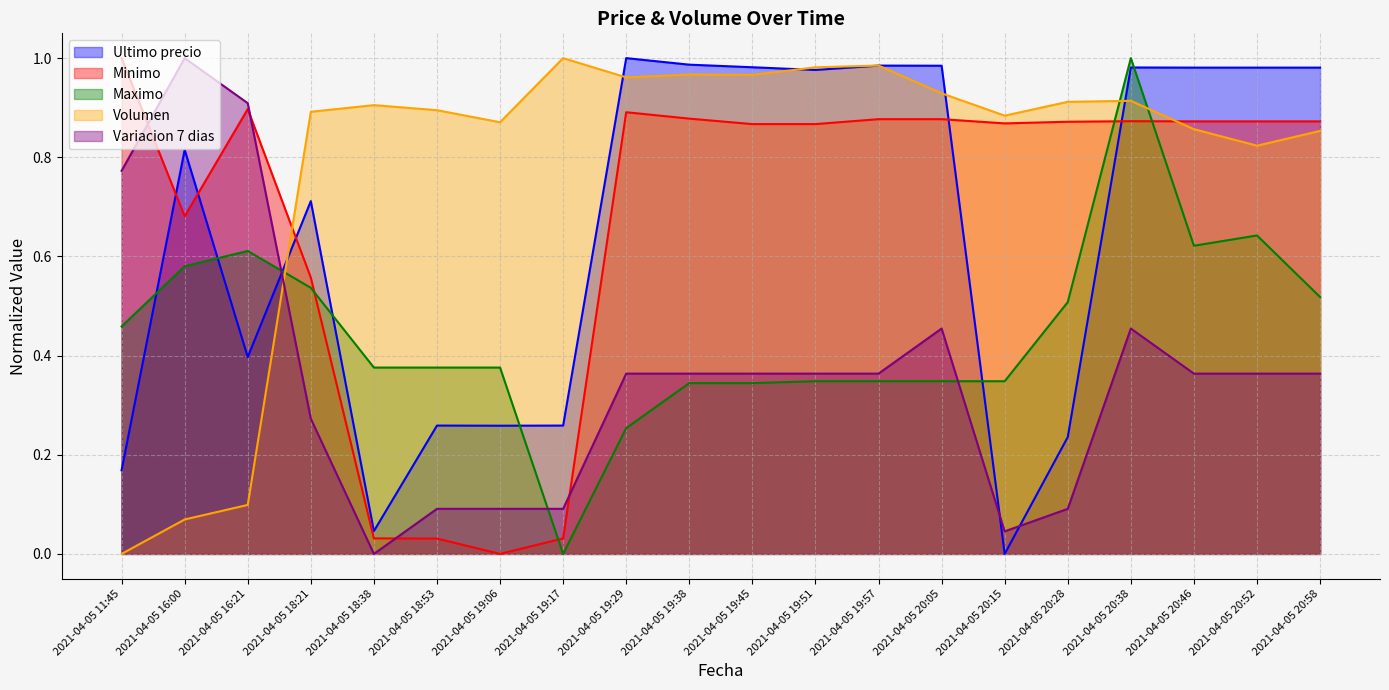

What are all the series names shown in the legend?

Ultimo precio, Minimo, Maximo, Volumen, Variacion 7 dias